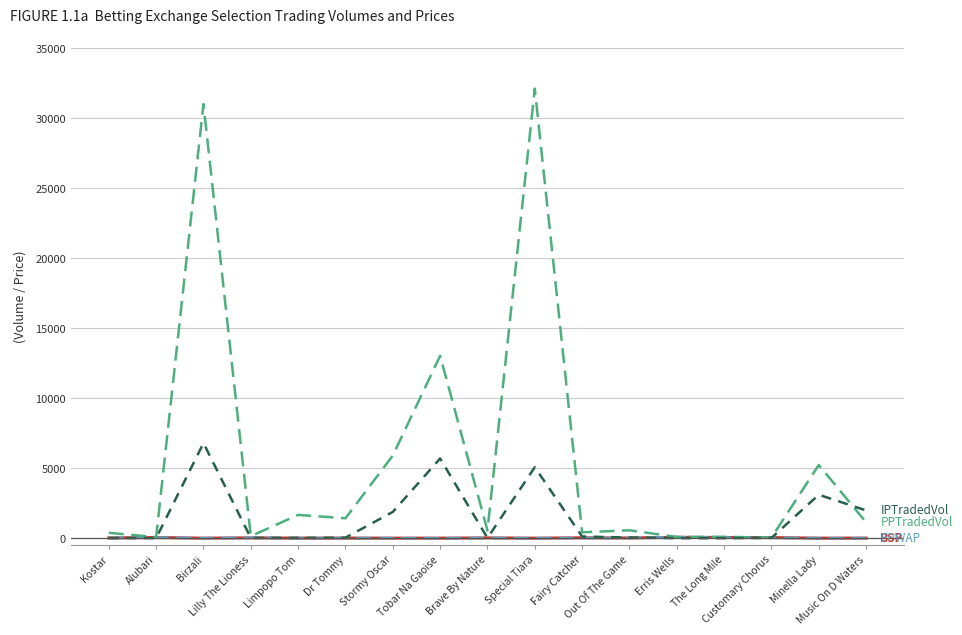

What is the maximum value shown in the chart?

32101.5